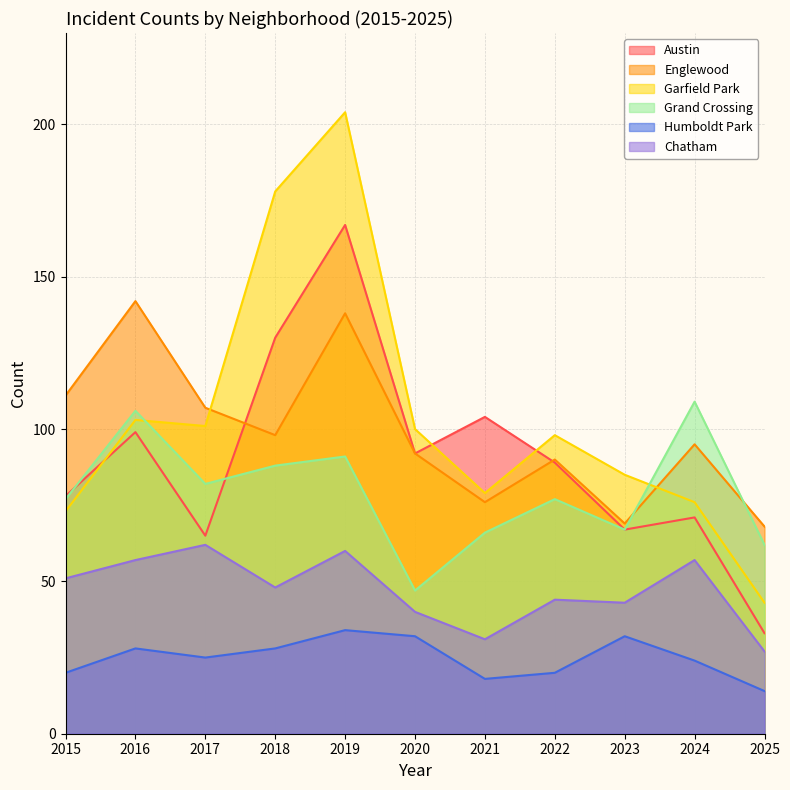

What is the total value across all series at 2024?

432